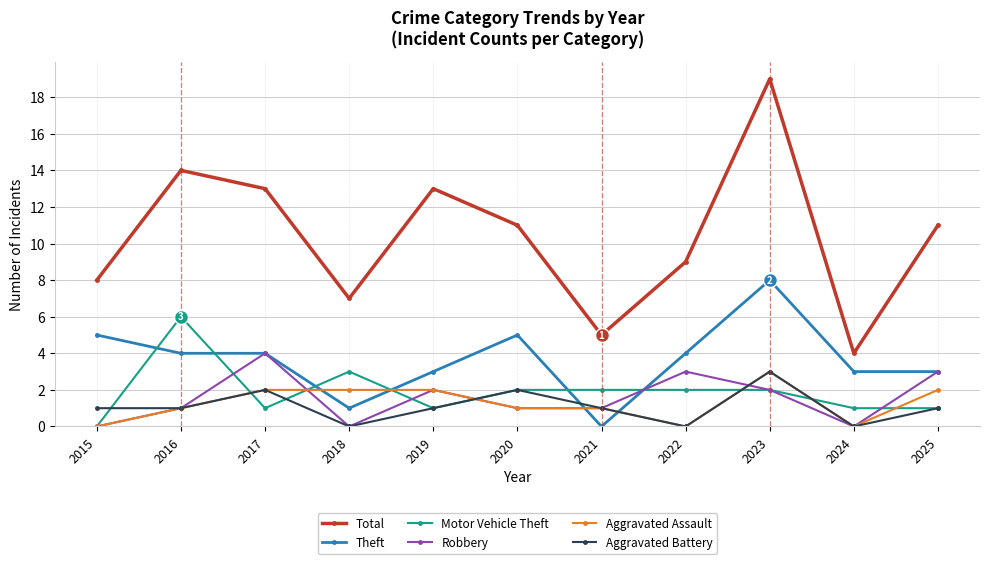

What are all the series names shown in the legend?

Total, Theft, Motor Vehicle Theft, Robbery, Aggravated Assault, Aggravated Battery